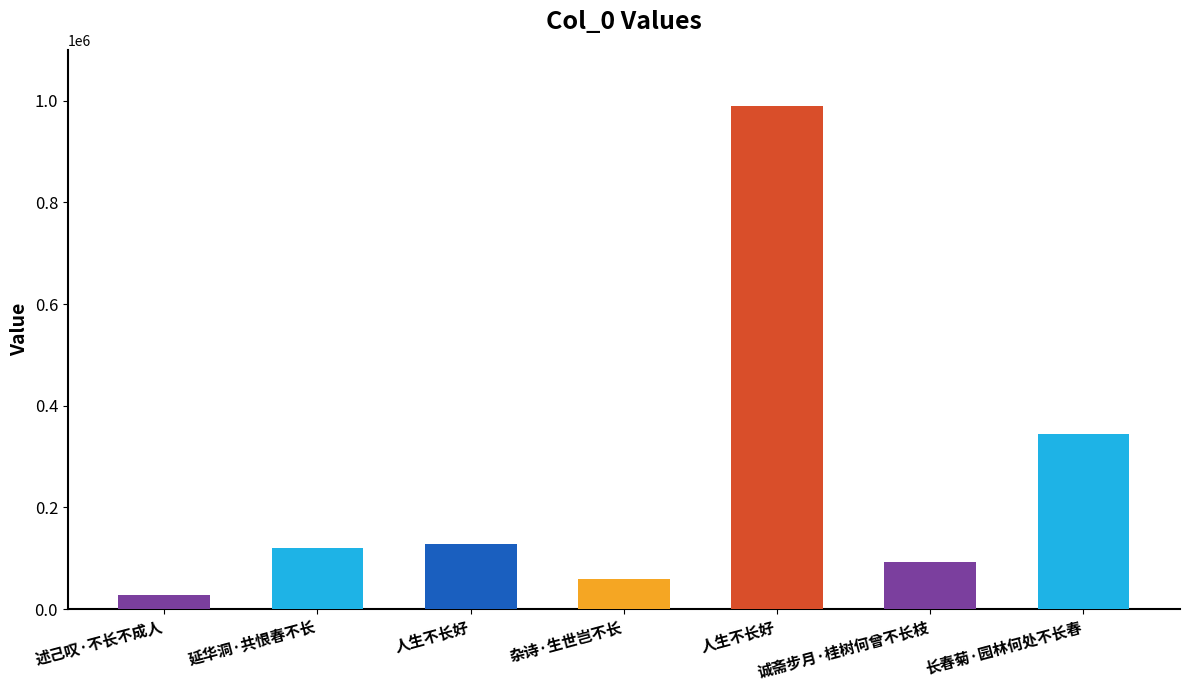

Rank the categories by value from highest to lowest.

人生不长好, 长春菊·园林何处不长春, 人生不长好, 延华洞·共恨春不长, 诚斋步月·桂树何曾不长枝, 杂诗·生世岂不长, 述己叹·不长不成人